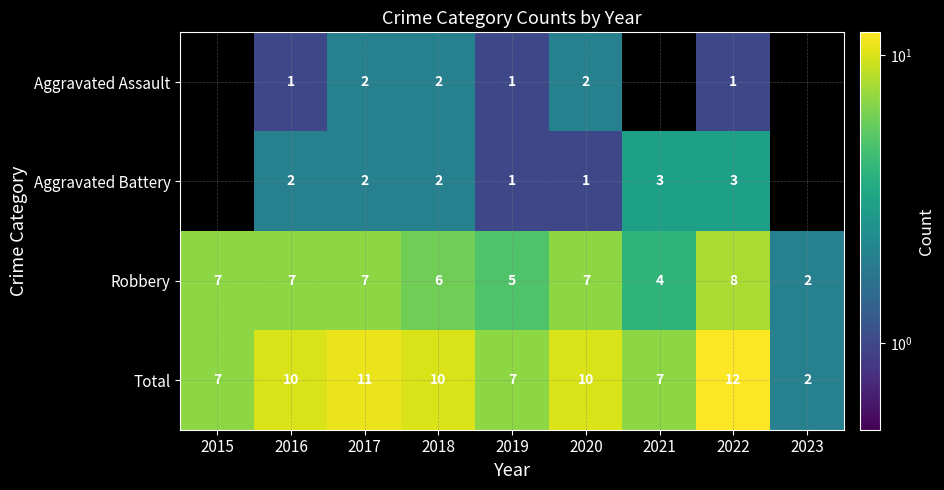

What is the greatest value displayed?

12.0